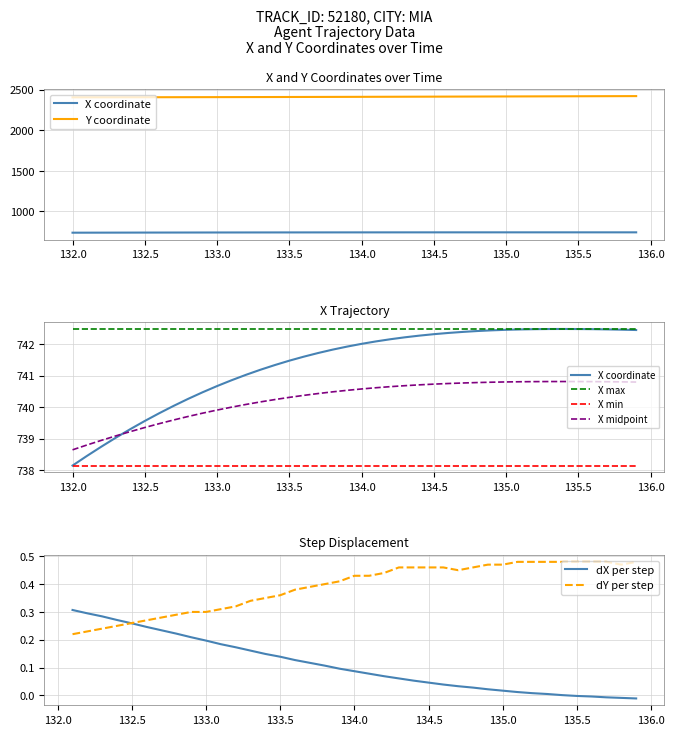

Does the chart have visible grid lines?

Yes